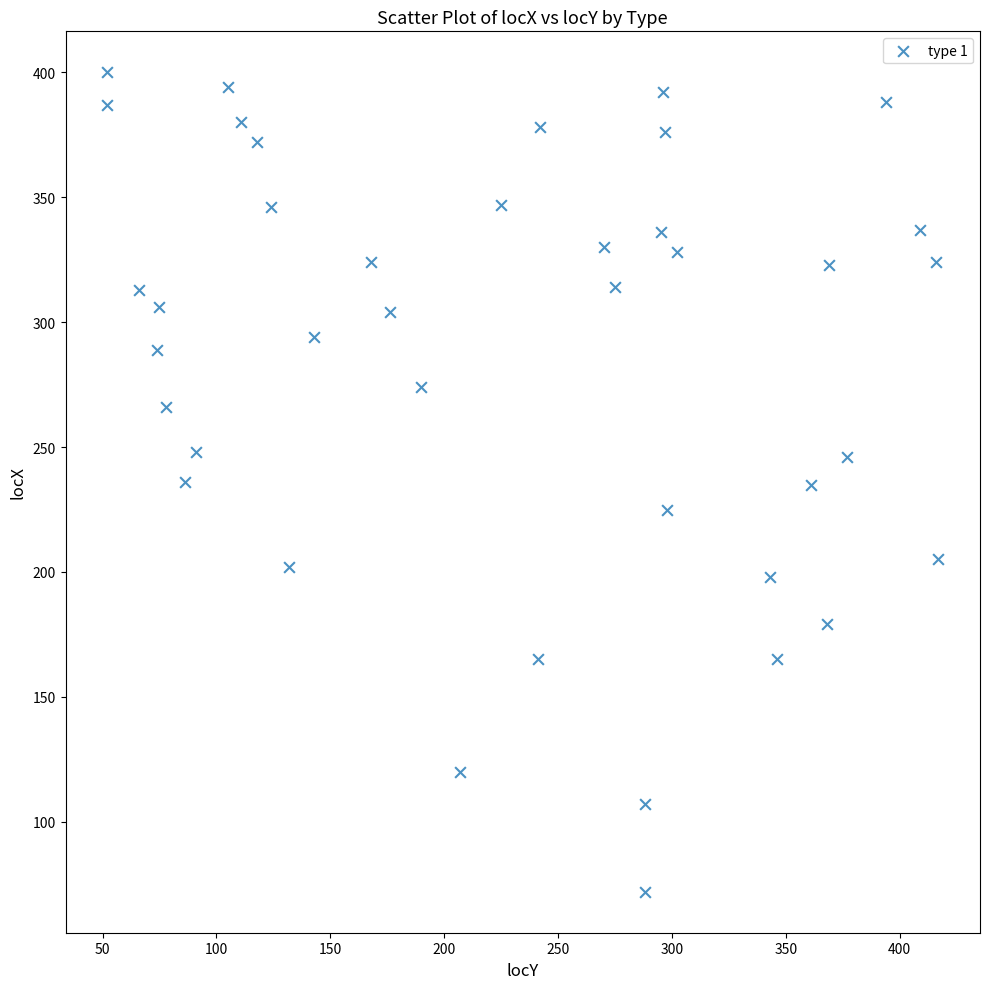

What is the range of X values (max minus min)?

365